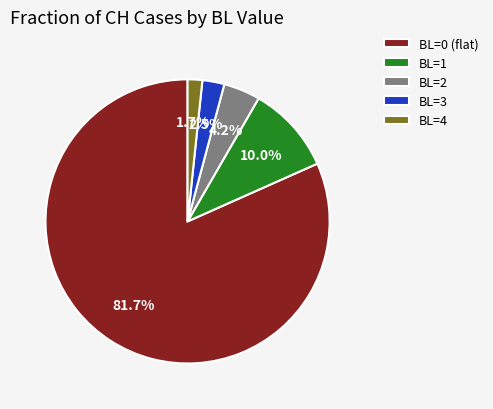

How much of the chart is everything except BL=3?

97.5%